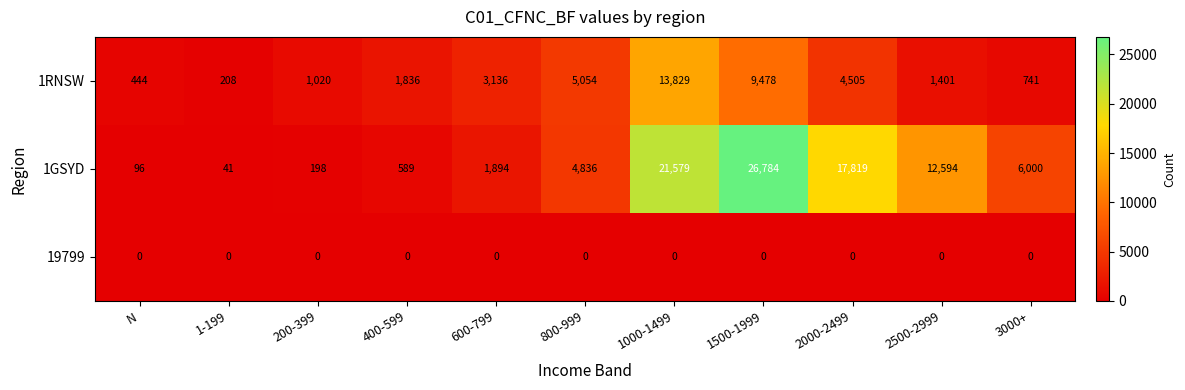

What is the difference between the 1RNSW values at 2500-2999 and 1000-1499?

12428